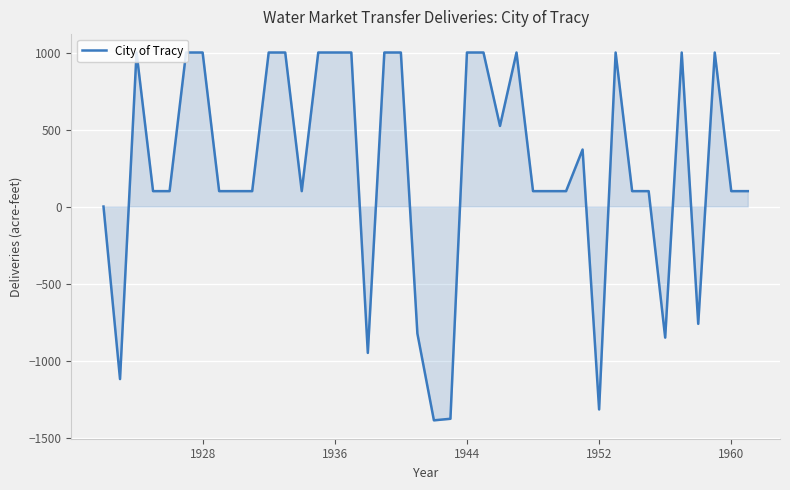

What is the maximum value shown in the chart?

1000.0